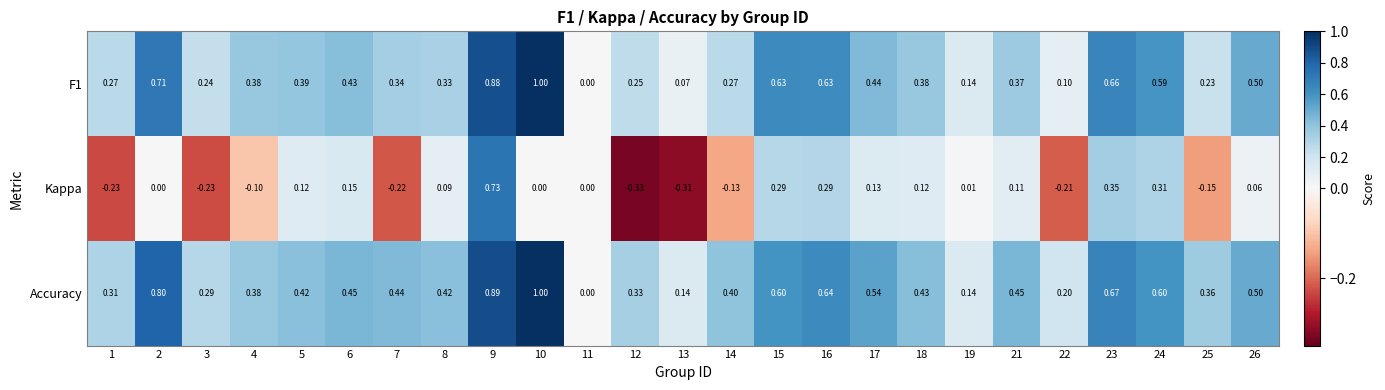

Which series has the widest spread of values?

Kappa